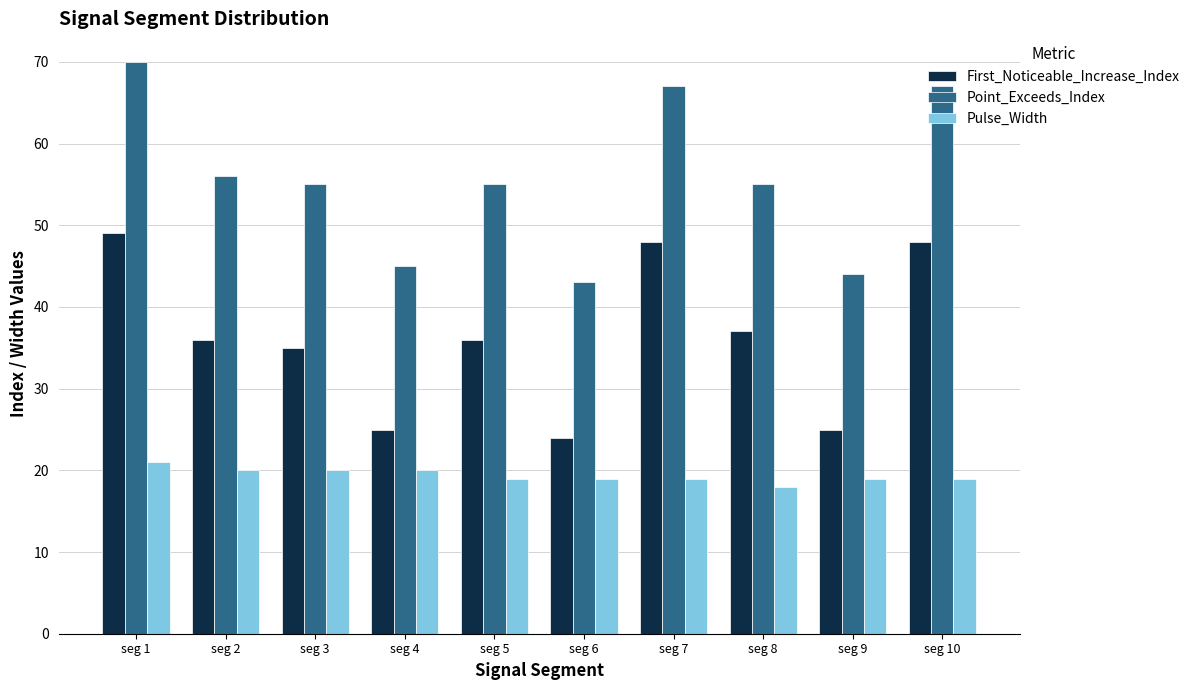

Which category has the lowest value across all series?

seg 8